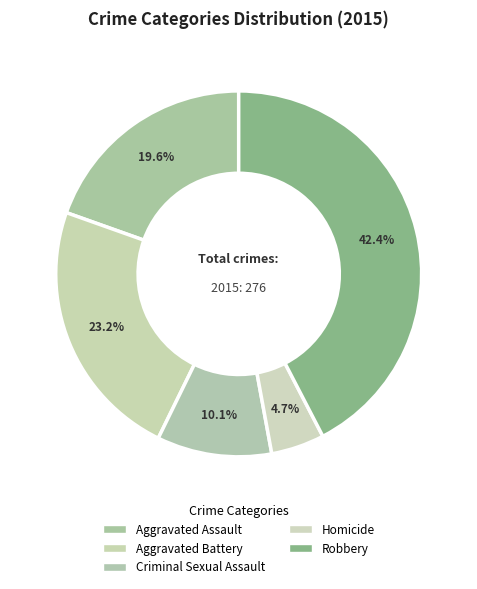

To the nearest percent, what percentage of the pie is Criminal Sexual Assault?

10%